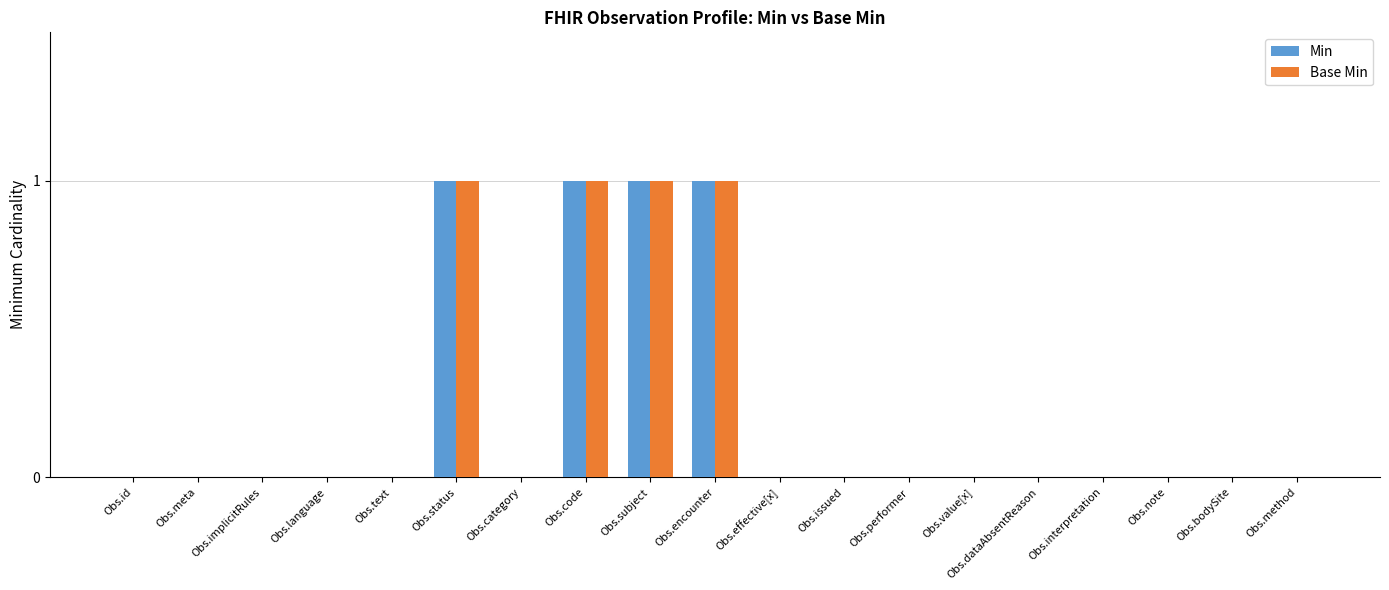

What is the sum of all Min values?

4